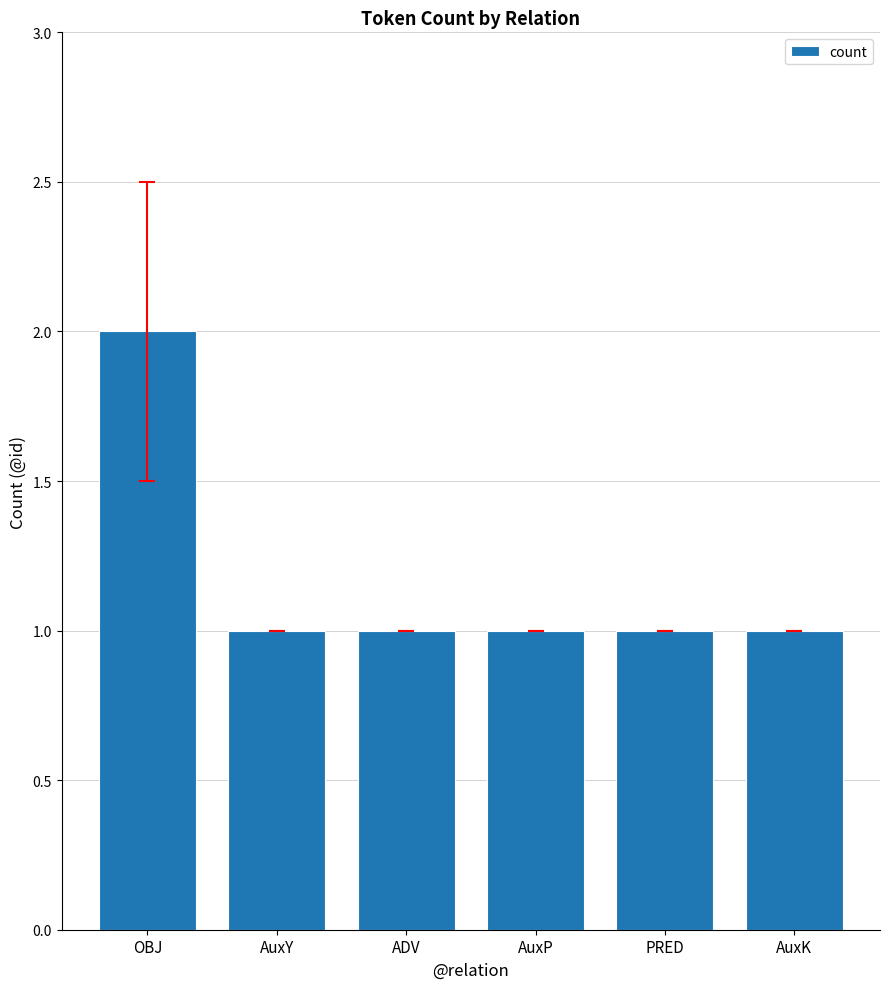

Reading left to right, what are all the values shown in this chart?

OBJ=2	AuxY=1	ADV=1	AuxP=1	PRED=1	AuxK=1